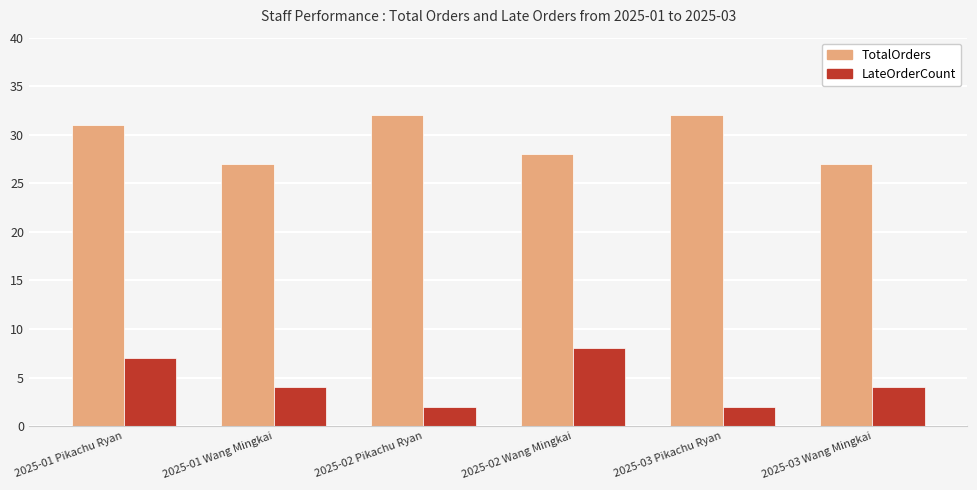

What is the difference between the highest and lowest values at 2025-01 Wang Mingkai?

23